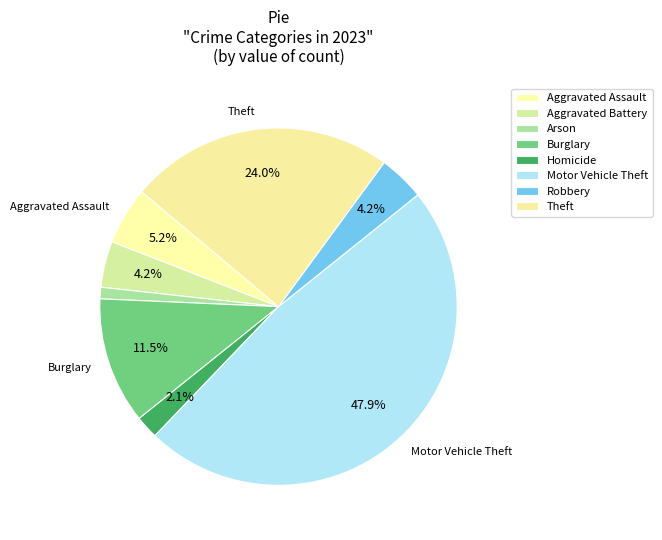

The Arson slice represents 11% of the pie. True or false?

False